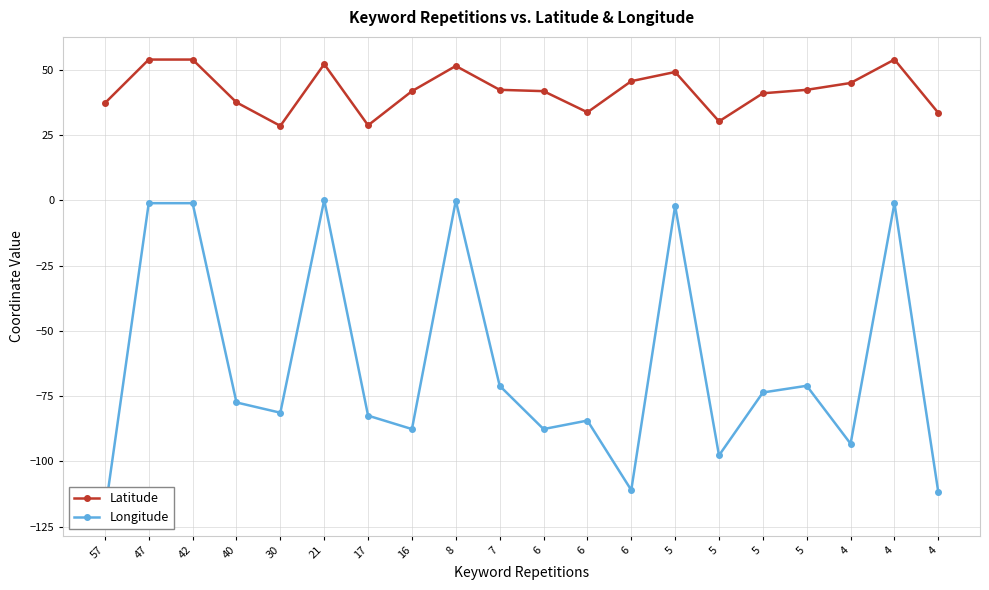

How many negative values does the Longitude series have?

19